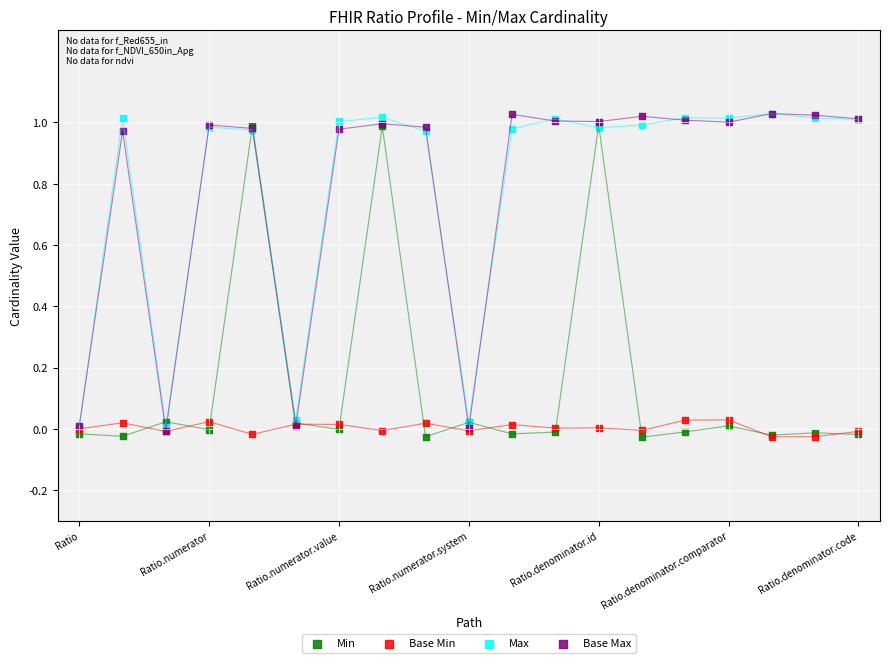

Which series contains the lowest Y value?

Min